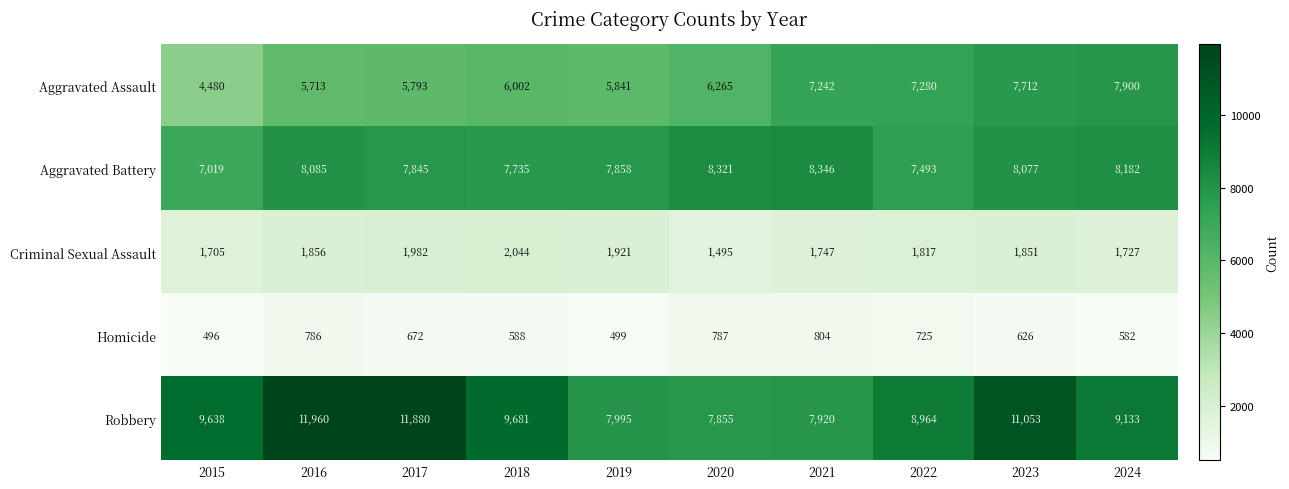

Rank the series at 2022 from lowest to highest value.

Homicide, Criminal Sexual Assault, Aggravated Assault, Aggravated Battery, Robbery